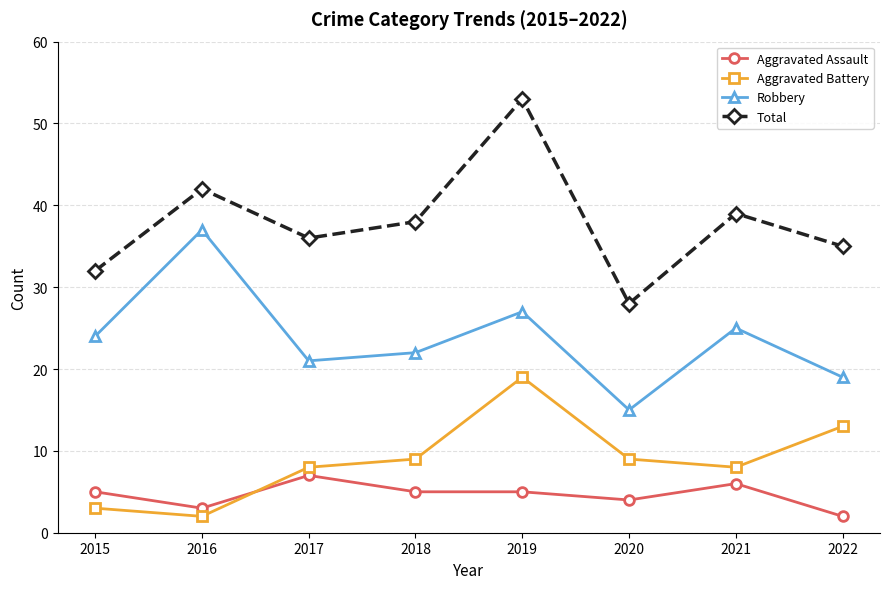

What are all the series names shown in the legend?

Aggravated Assault, Aggravated Battery, Robbery, Total